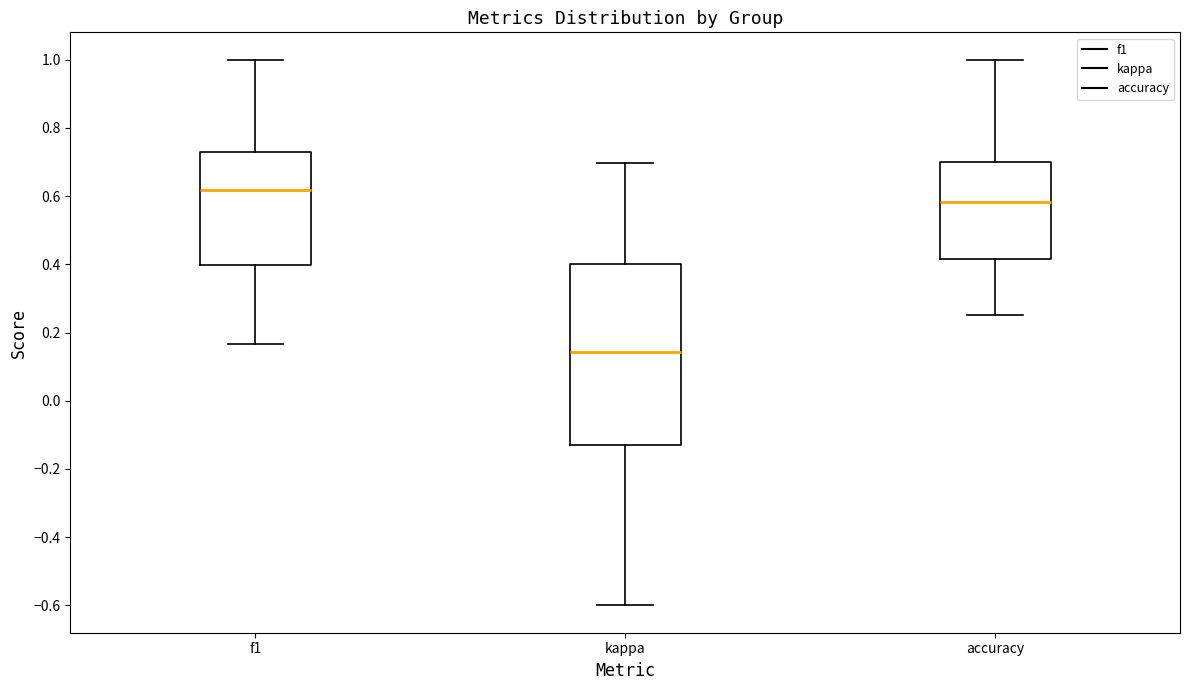

Reading left to right, read every box against the y-axis: the position of its median line, the range the box covers, and the ends of its whiskers. The values are not printed on the chart, so give them approximately, as read against the axis.

f1: median 0.62, box 0.40 to 0.72, whiskers 0.16 to 1.00
kappa: median 0.14, box -0.14 to 0.40, whiskers -0.60 to 0.70
accuracy: median 0.58, box 0.42 to 0.70, whiskers 0.26 to 1.00